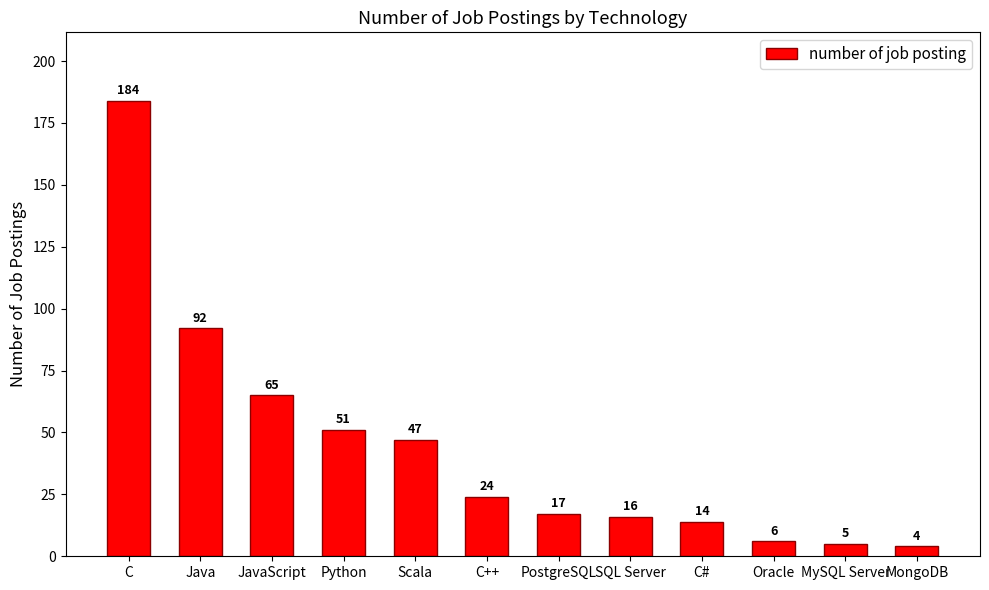

True or false: the data shows 16 at SQL Server.

True